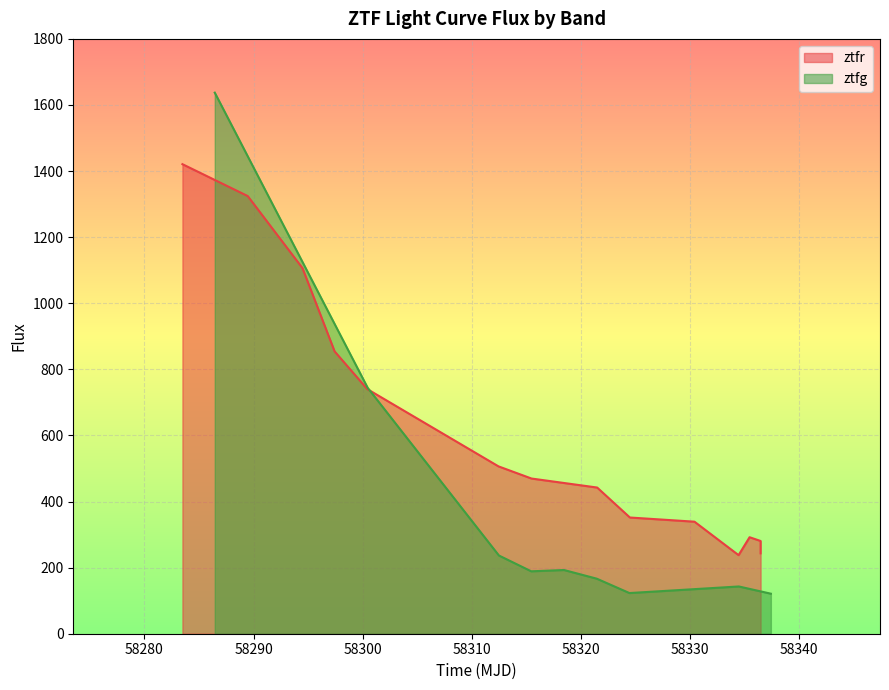

What is the lowest value of the ztfr series?

237.8